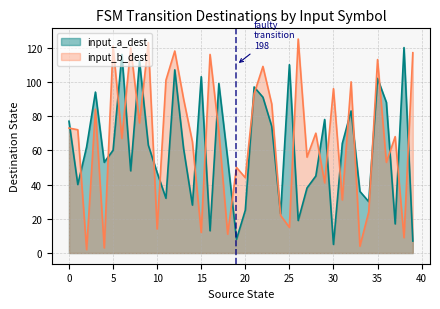

How many lines are shown in the chart?

2